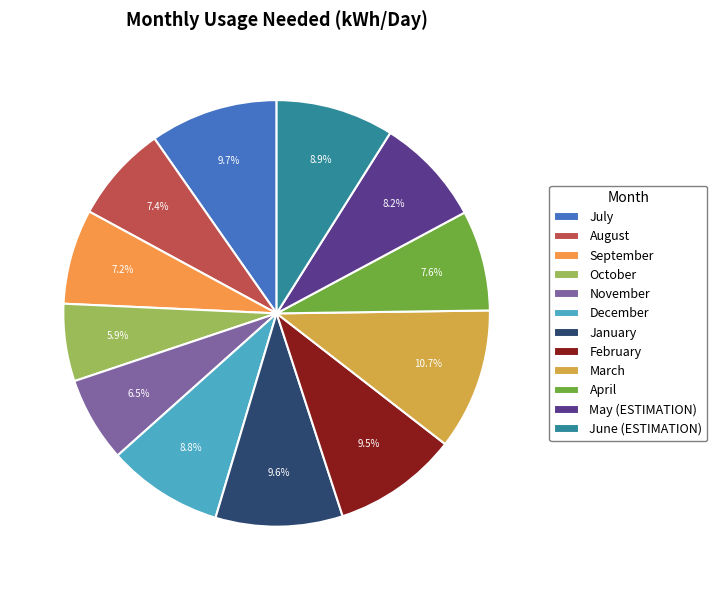

What percentage is the July slice, to the nearest percent?

10%